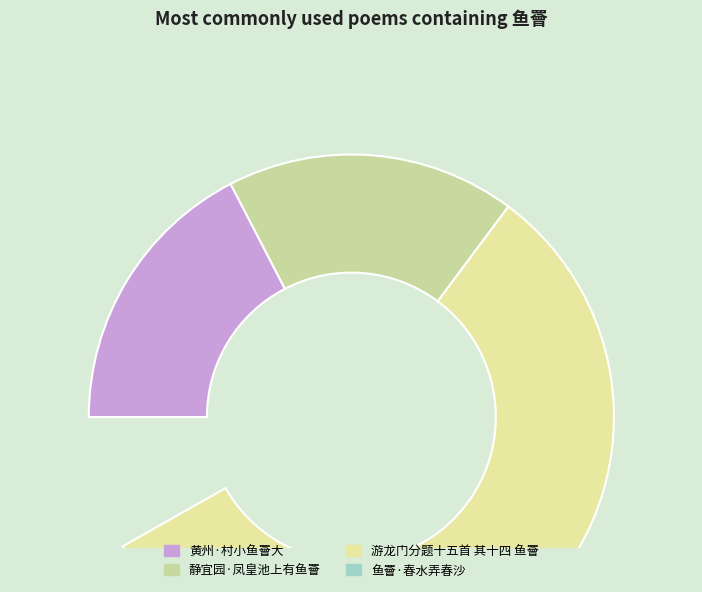

What percentage is NOT represented by 游龙门分题十五首 其十四 鱼罾?

43.4%